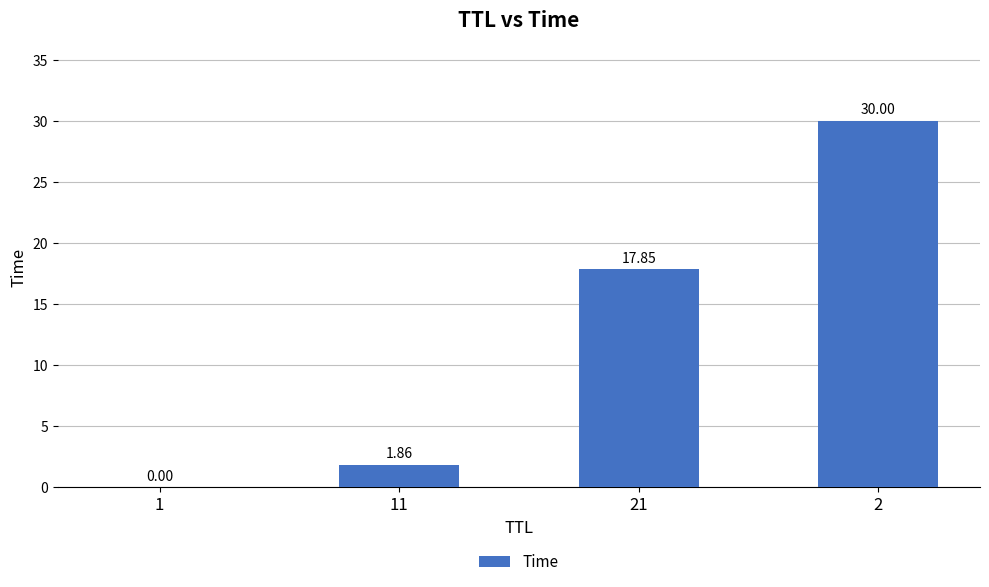

Which has a higher value, 1 or 11?

11